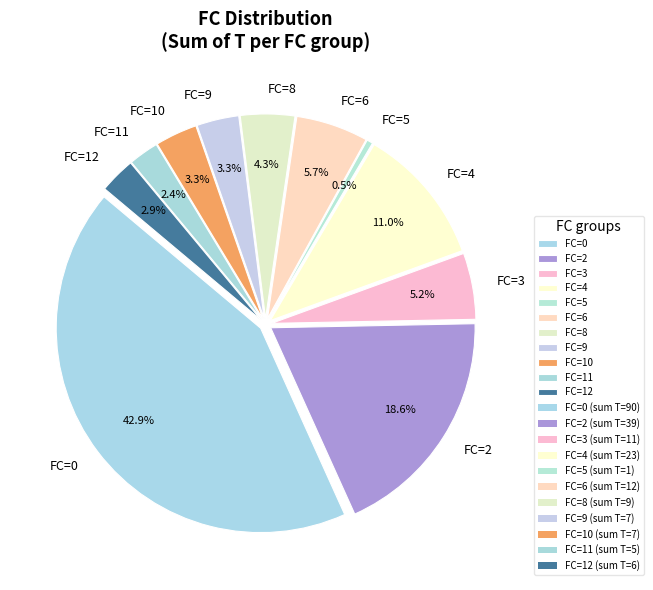

Which slice is the smallest?

FC=5